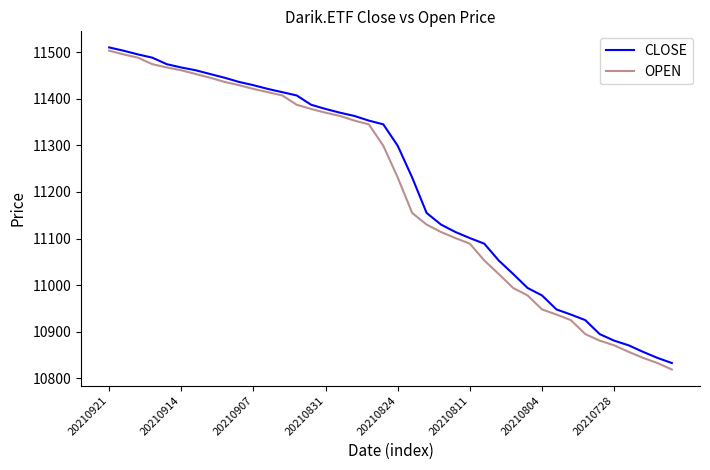

What is the maximum value shown in the chart?

11510